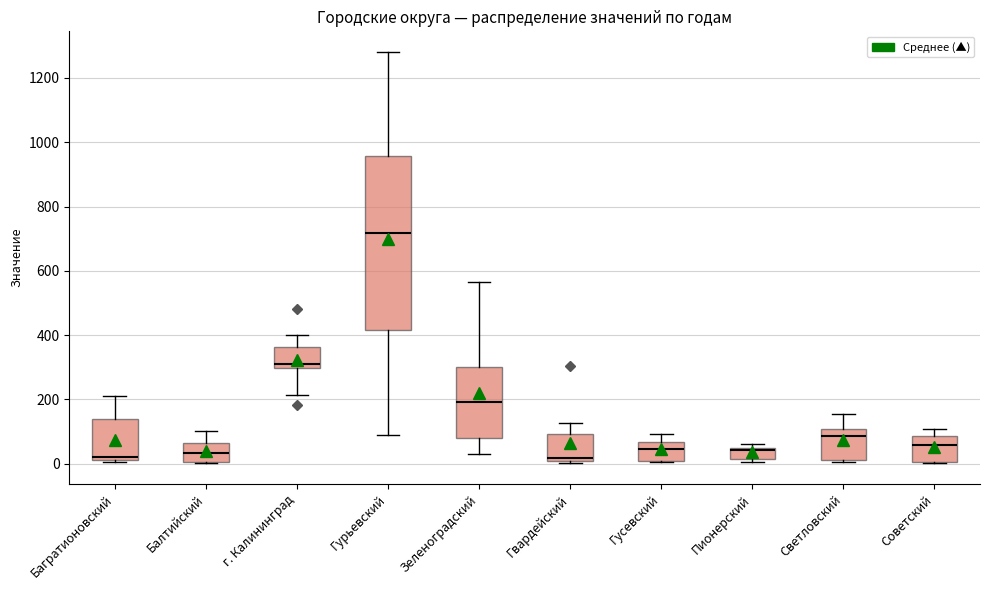

Which box's median line is the highest?

Гурьевский